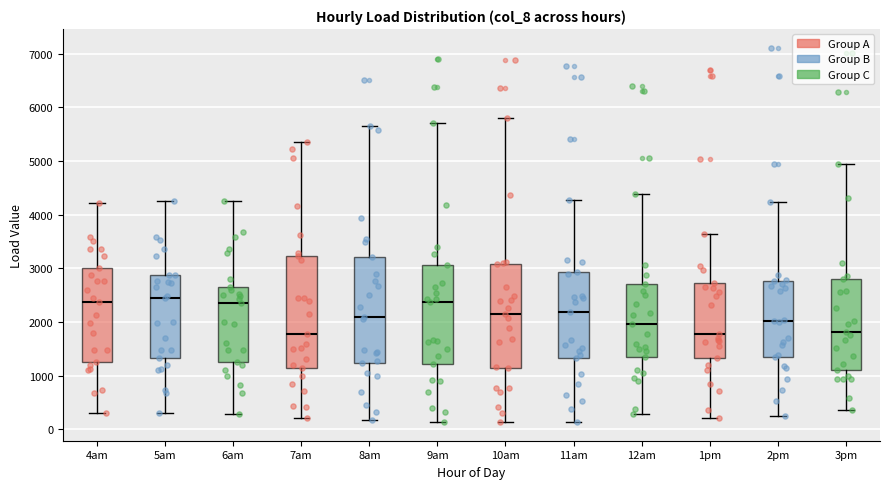

Which box is the tallest, from its lower edge to its upper edge?

7am